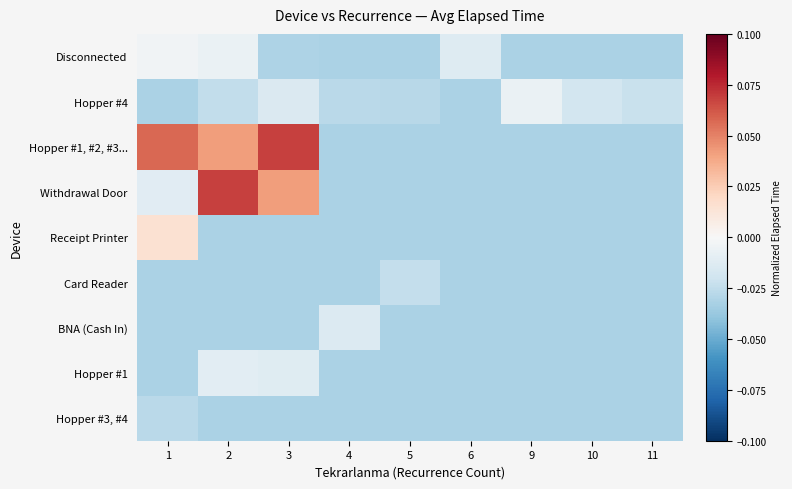

Rank the series by their maximum value, from highest to lowest.

Hopper #1, #2, #3..., Withdrawal Door, Receipt Printer, Disconnected, Hopper #4, Hopper #1, BNA (Cash In), Card Reader, Hopper #3, #4